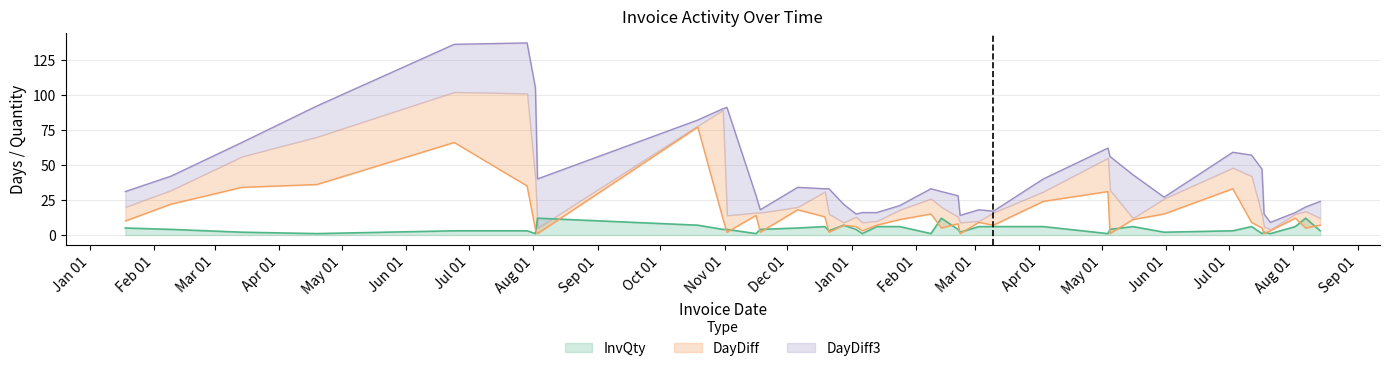

Count the number of categories in the chart.

40